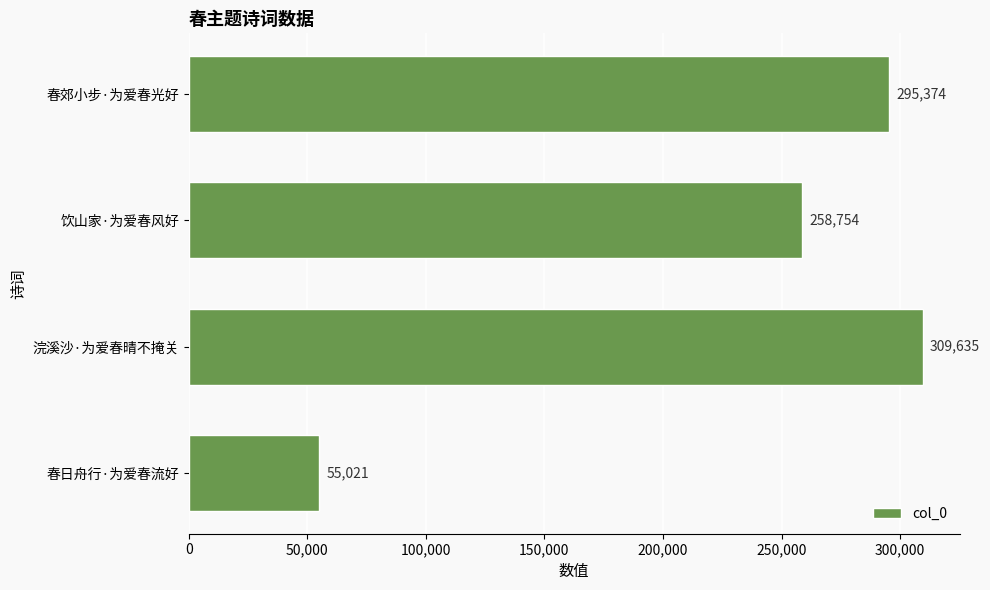

Count the number of data series in this chart.

1